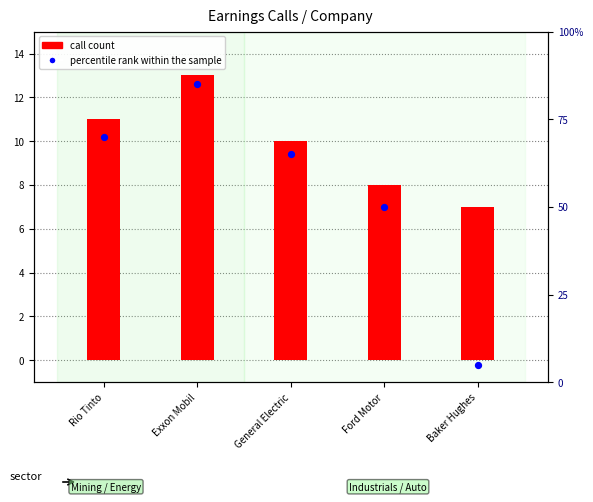

Which series reaches the maximum Y coordinate?

percentile rank within the sample